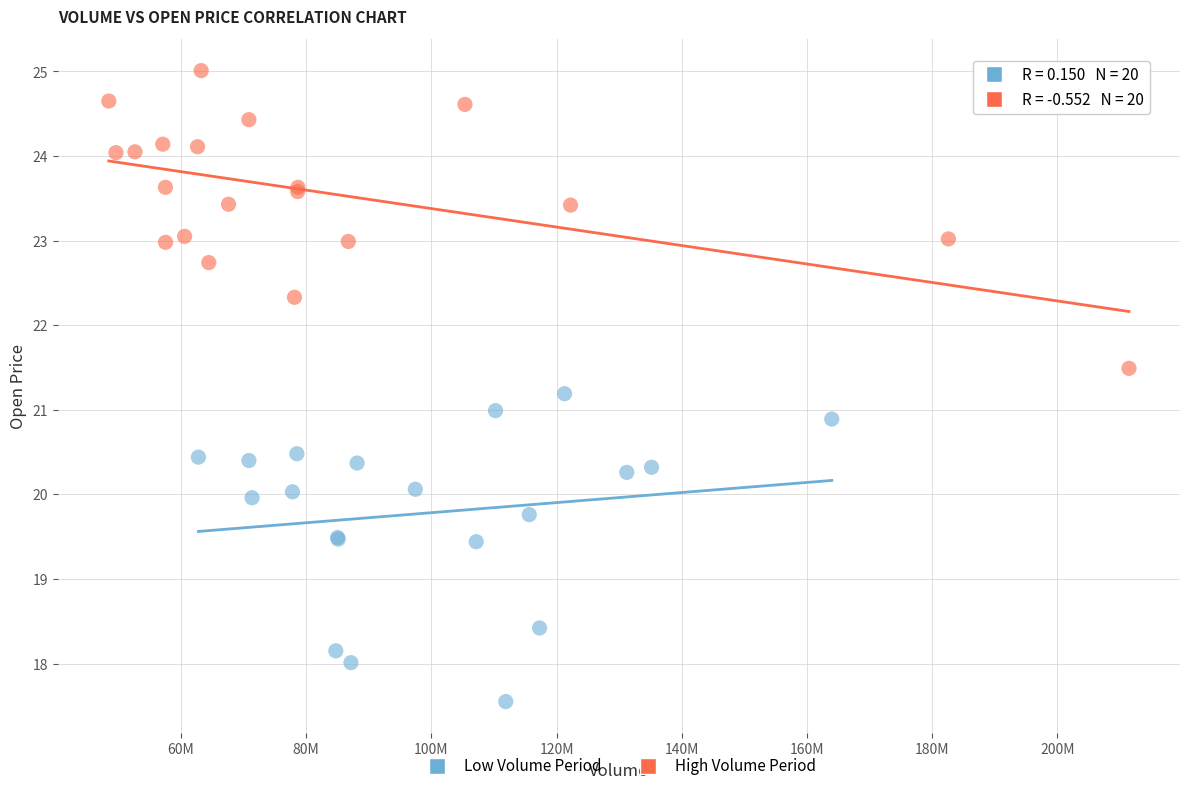

Which series has the widest spread of Y values?

Low Volume Period